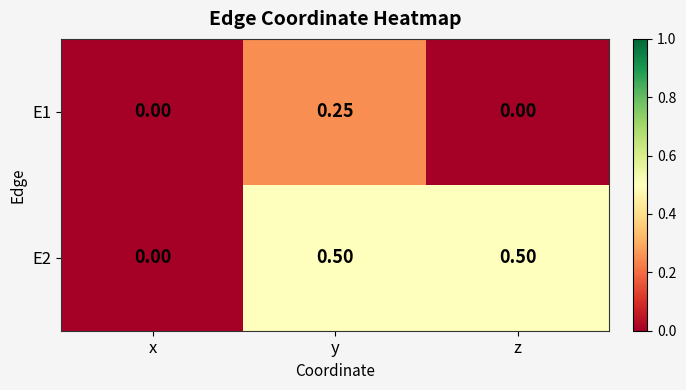

Where is E2 nearest to the value 0?

x